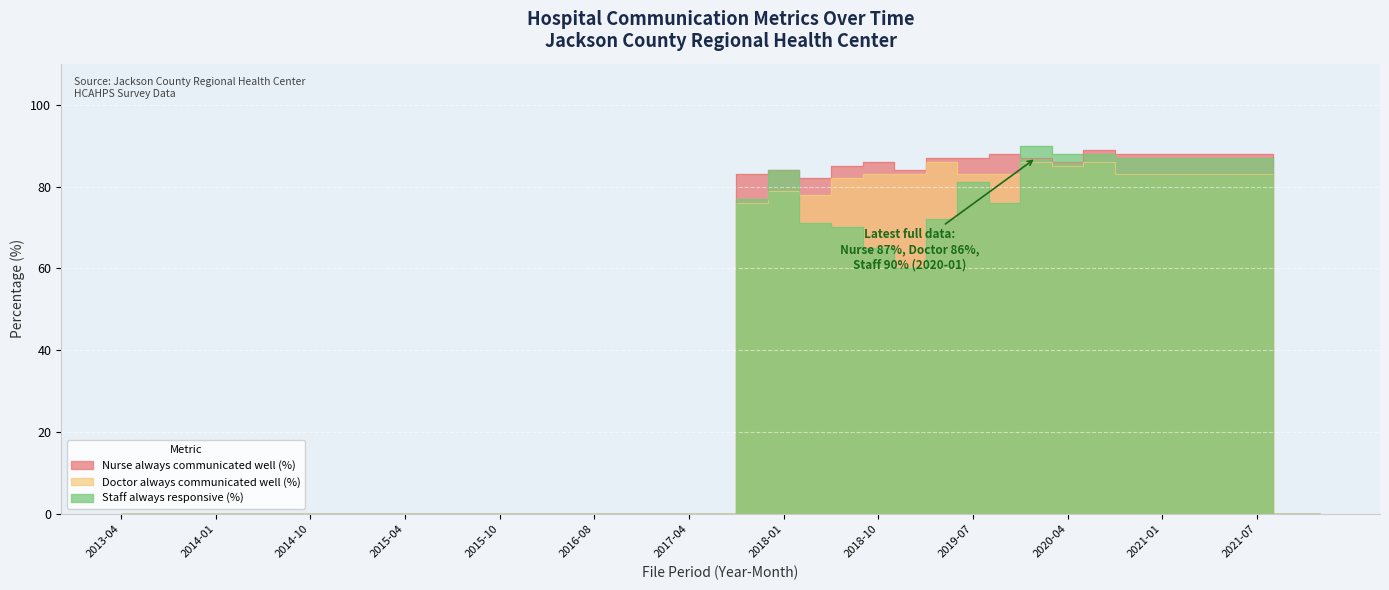

What is the label of the 23rd point from the left?

2018-05